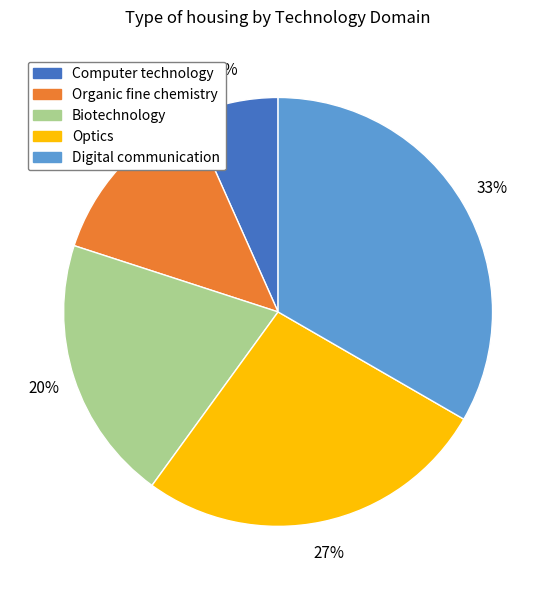

Do Organic fine chemistry and Digital communication together represent more than half of the pie?

No